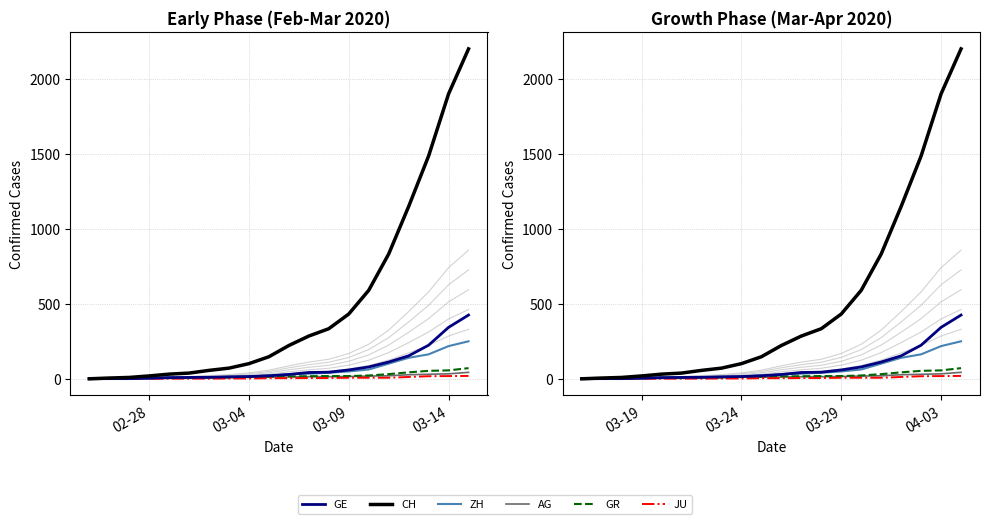

True or false: GE and CH intersect in this chart.

False